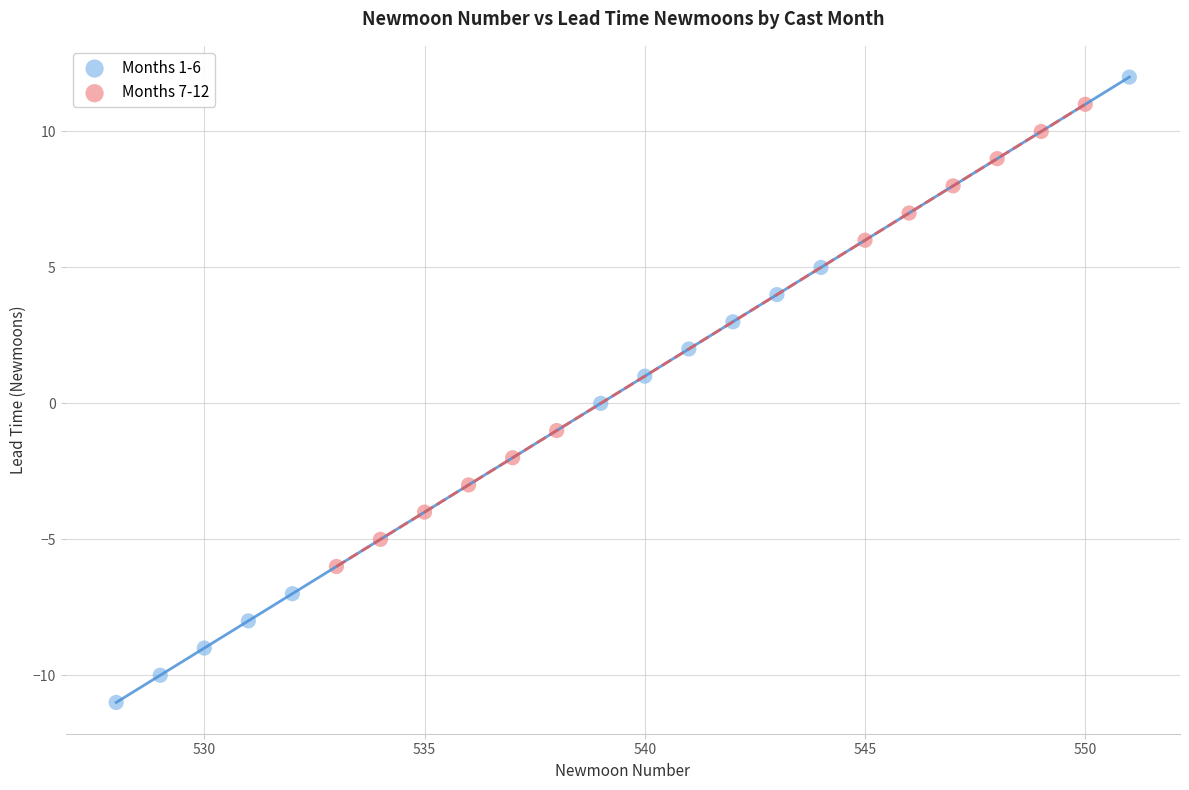

Which series contains the lowest Y value?

Months 1-6